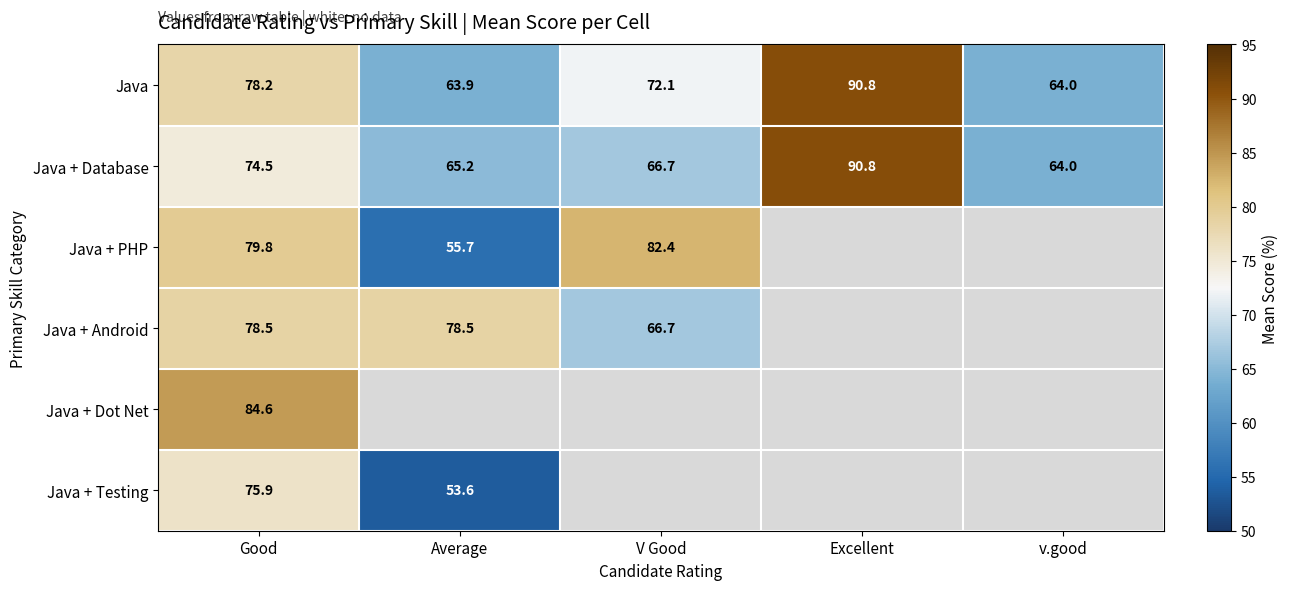

Rank the categories by Java value from highest to lowest.

Excellent, Good, V Good, v.good, Average